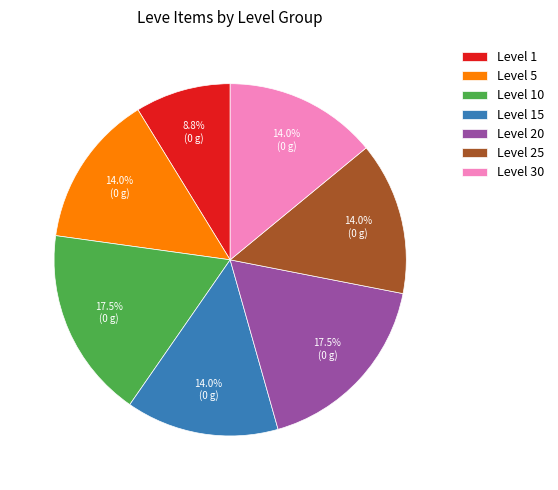

Which slice is the smallest?

Level 1